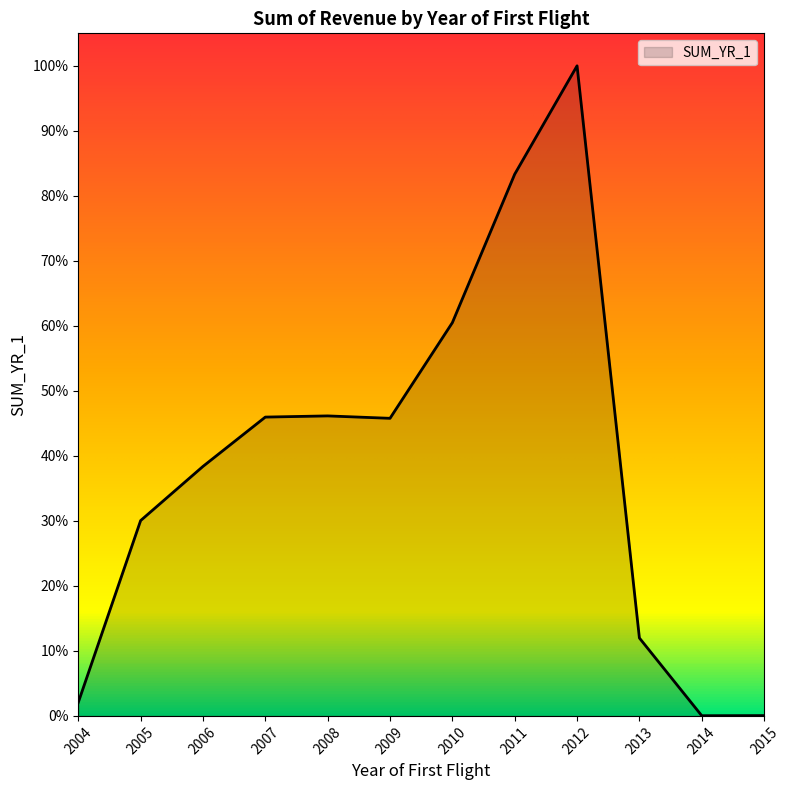

Is it true that the value at 2011 is 1.1?

False